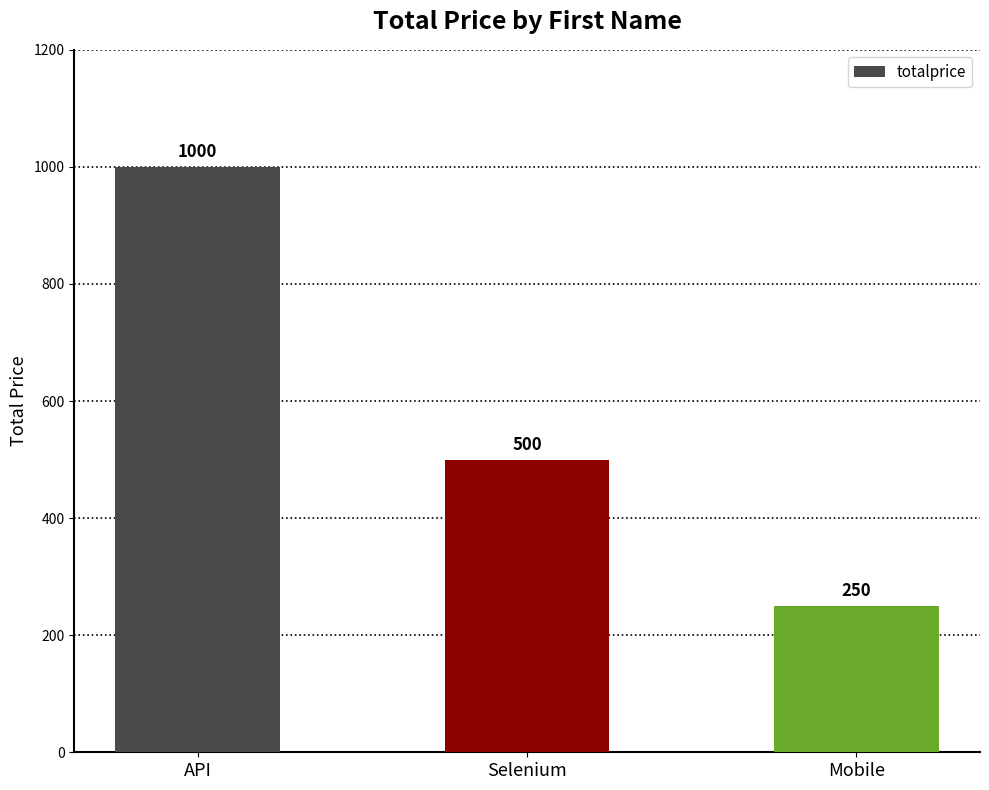

List the labels in order of value, largest first.

API, Selenium, Mobile